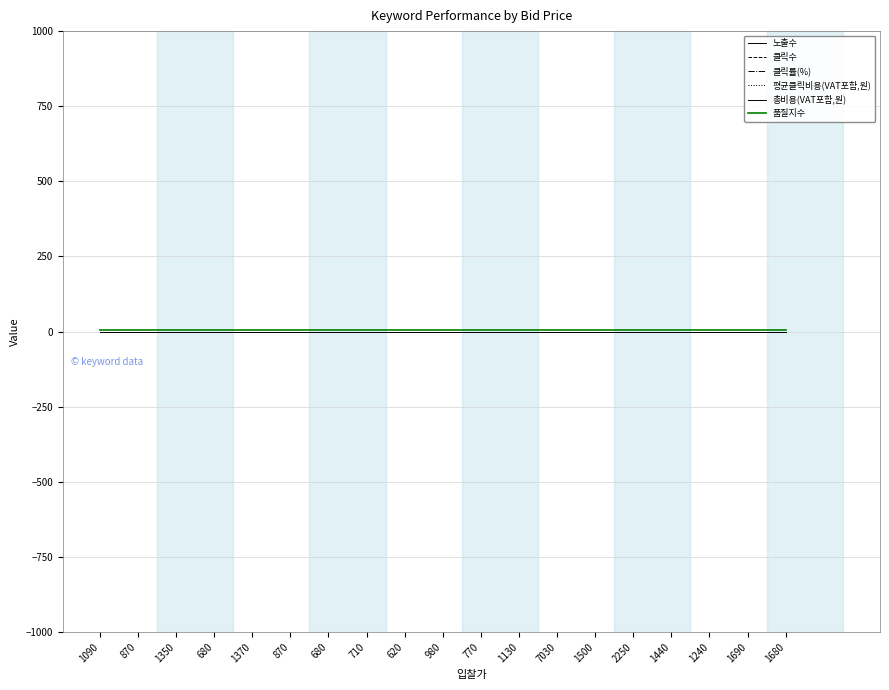

Is this an area chart (filled region under the line)?

No